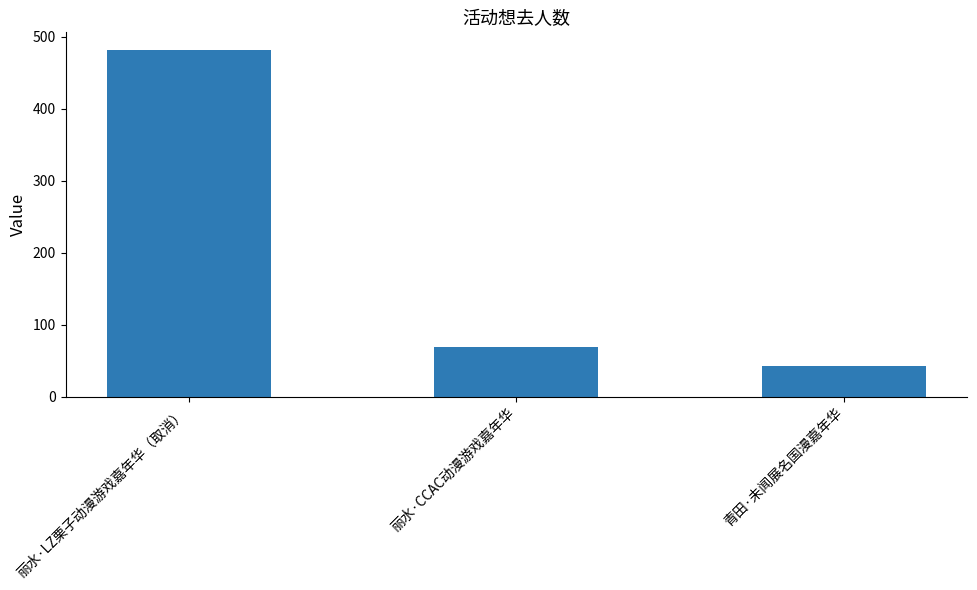

True or false: the data shows 42 at 青田·未闻展名国漫嘉年华.

True